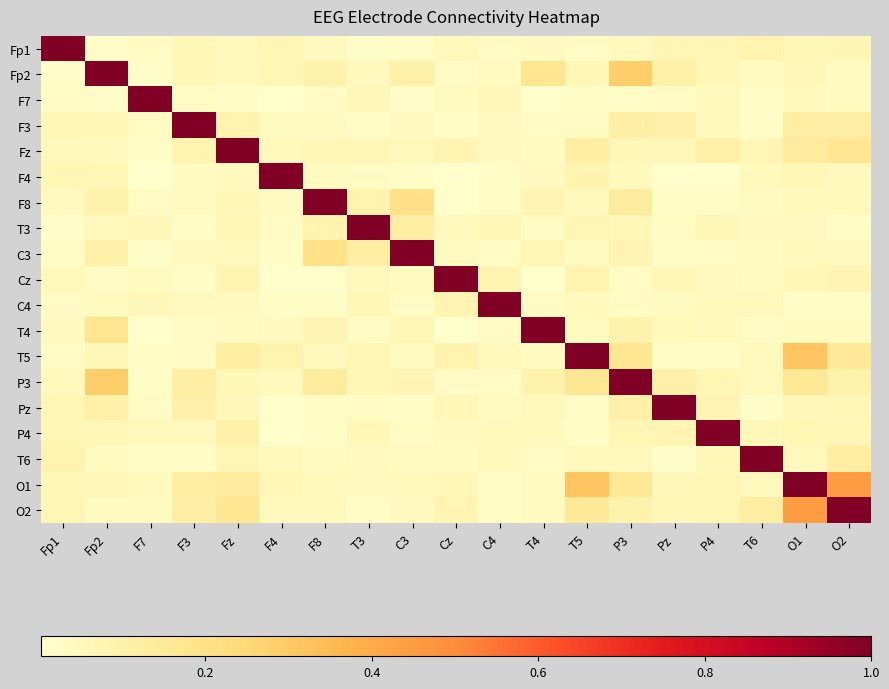

What is the total value across all series at P4?

1.9